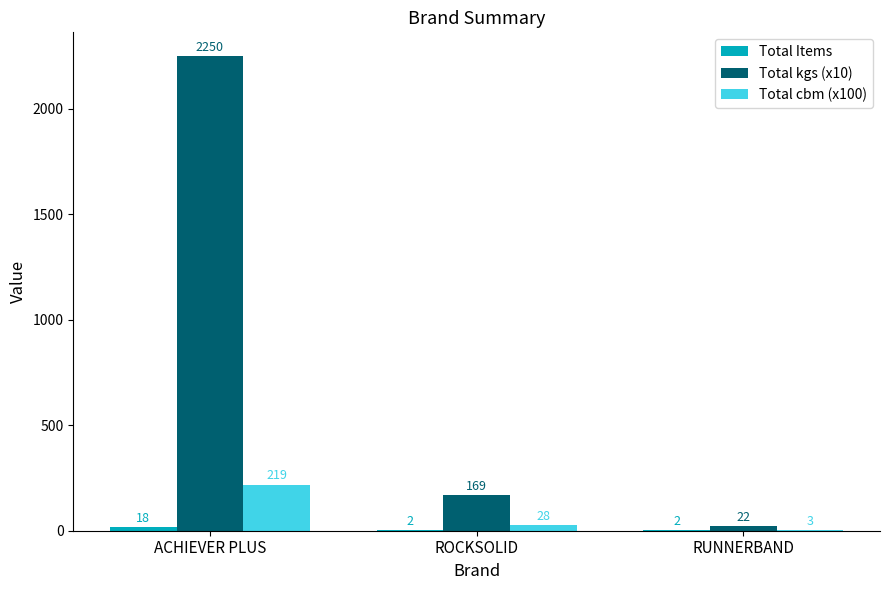

What is the greatest value displayed?

2250